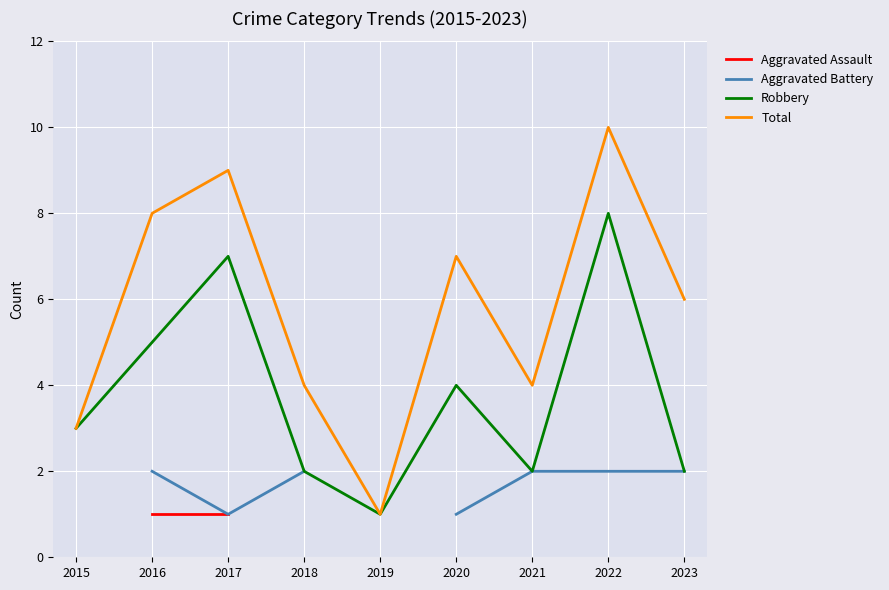

The Aggravated Assault series shows 1.0 at 2017. True or false?

True